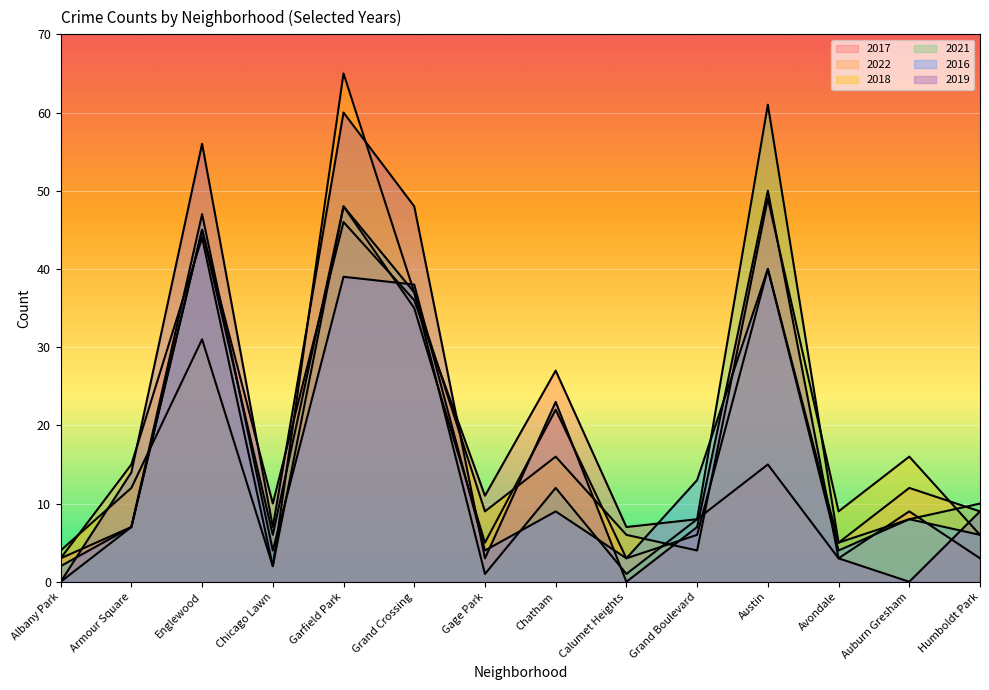

What is the value of the 2016 point at the 14th from the left?

6